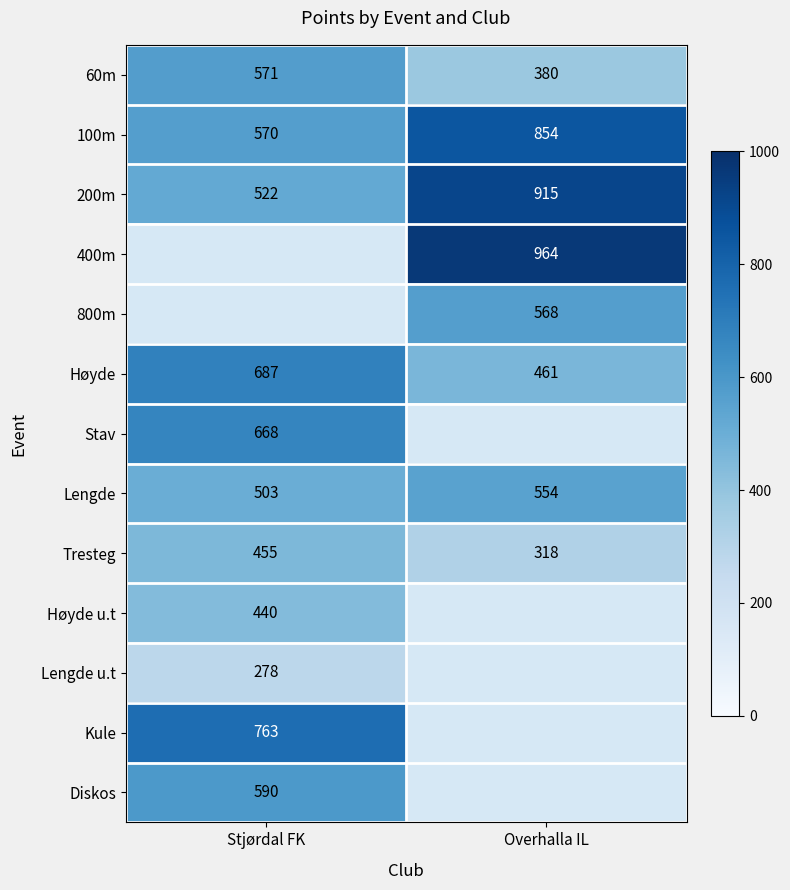

The value of Stav at Stjørdal FK is 181. True or false?

False